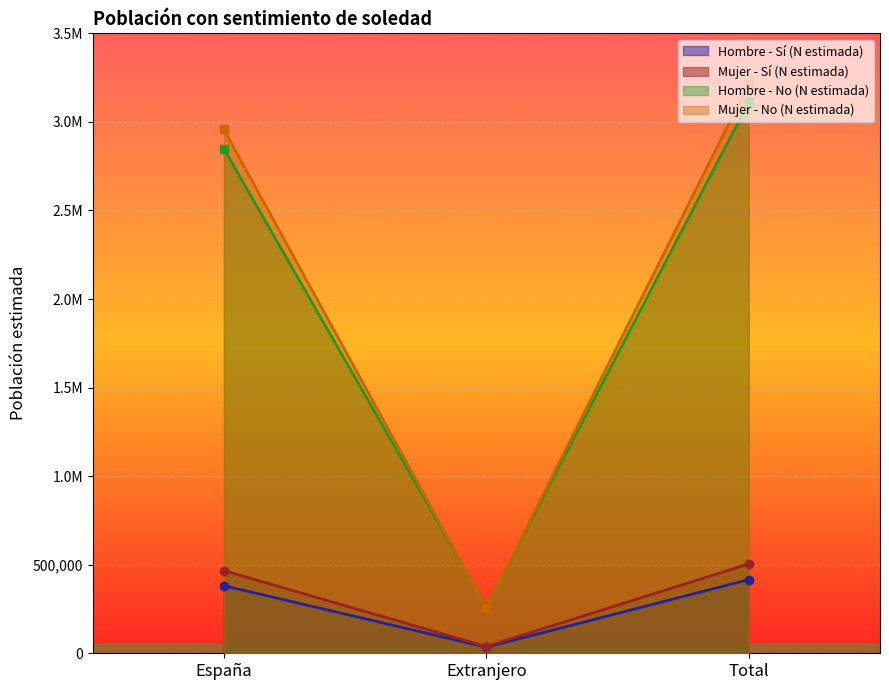

What is the sum of all Hombre - No (N estimada) values?

6224918